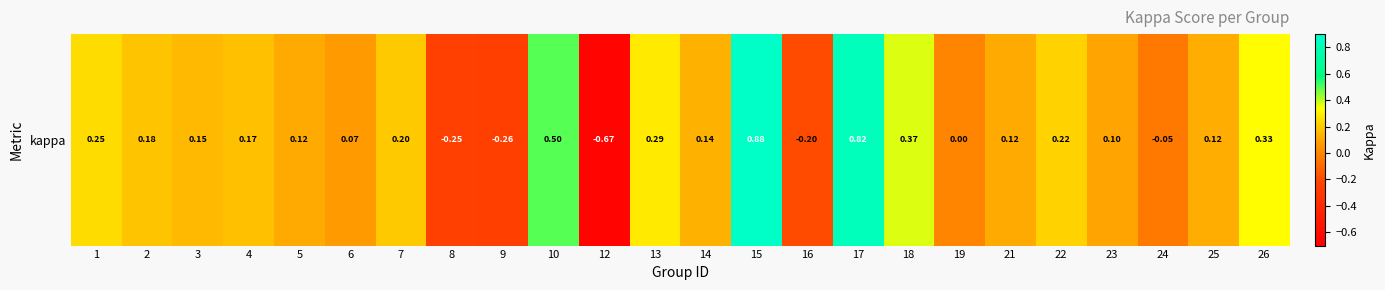

Is it true that the value at 5 is 0.1?

True